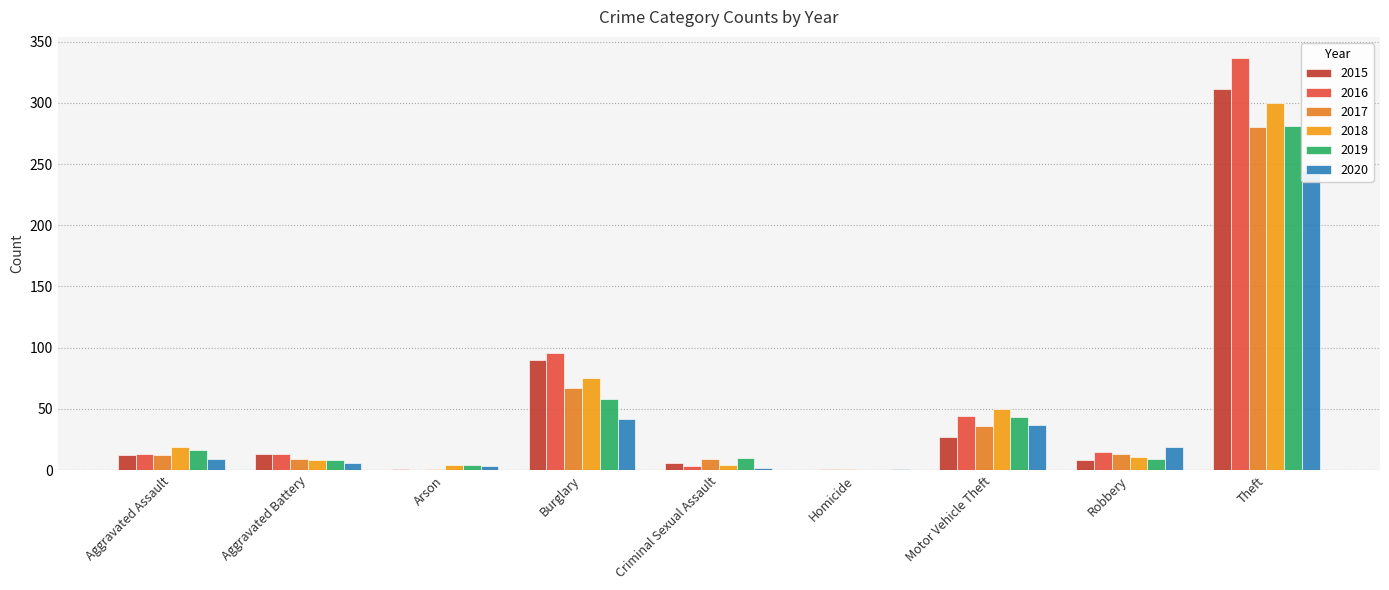

What is the sum of the 2015 values at Theft and Homicide?

311